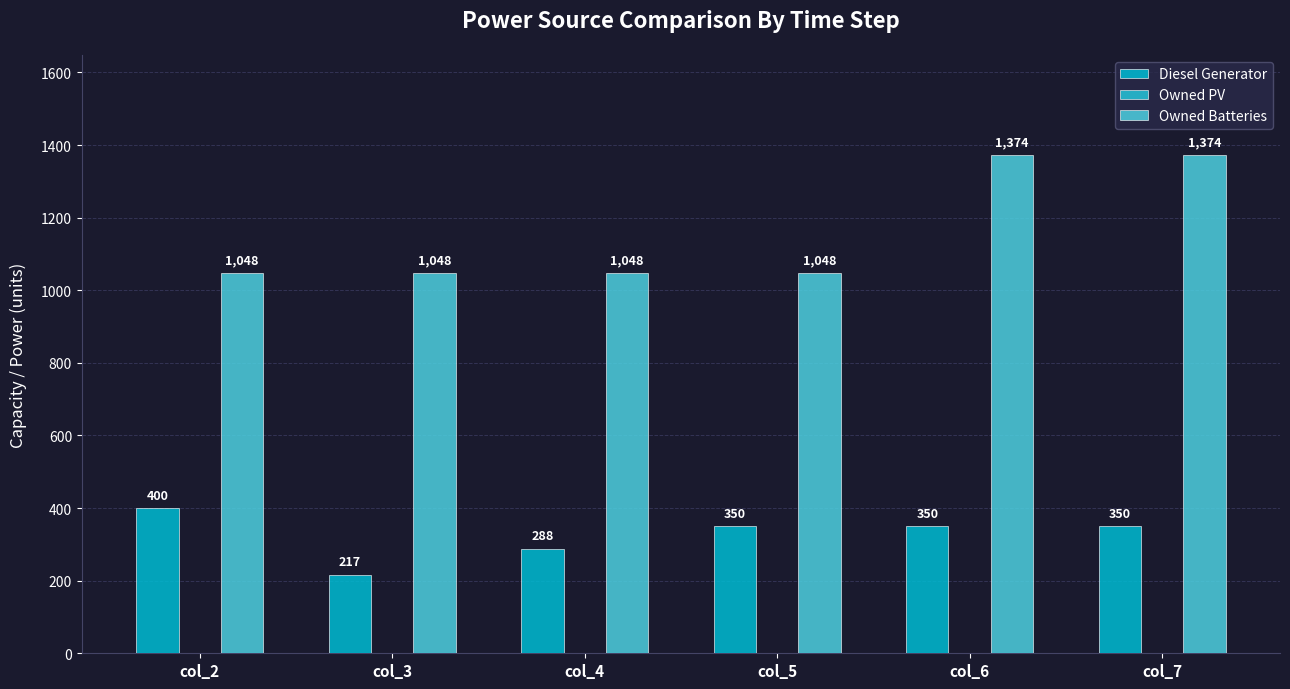

How many groups of bars are there?

6